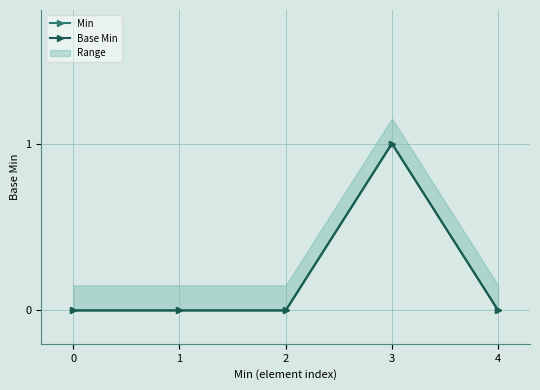

Reading left to right, extract all data points from this chart.

Min: 0	0	0	1	0
Base Min: 0	0	0	1	0